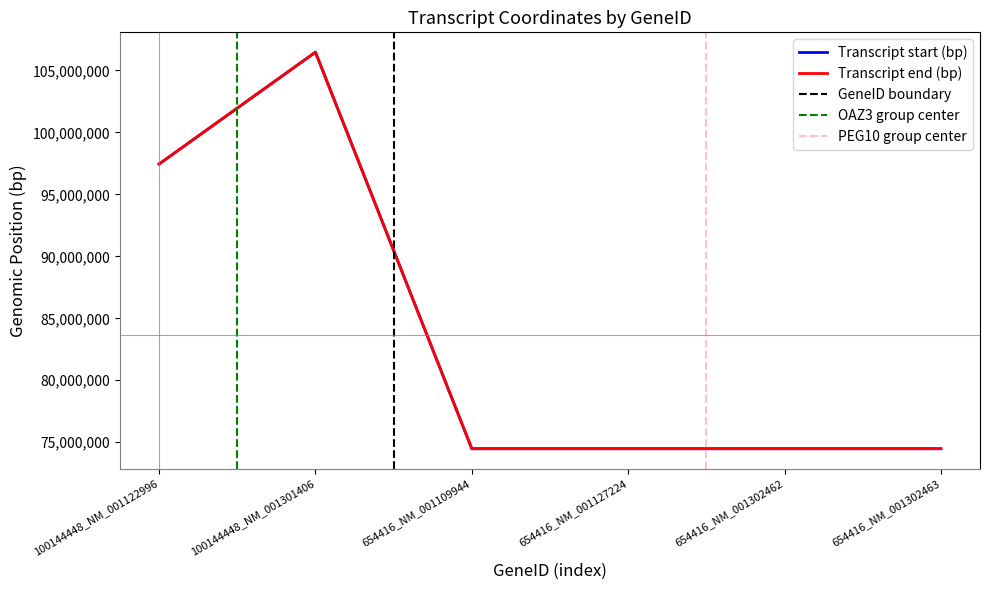

Rank the categories by Transcript start (bp) value from lowest to highest.

654416_NM_001109944, 654416_NM_001127224, 654416_NM_001302462, 654416_NM_001302463, 100144448_NM_001122996, 100144448_NM_001301406